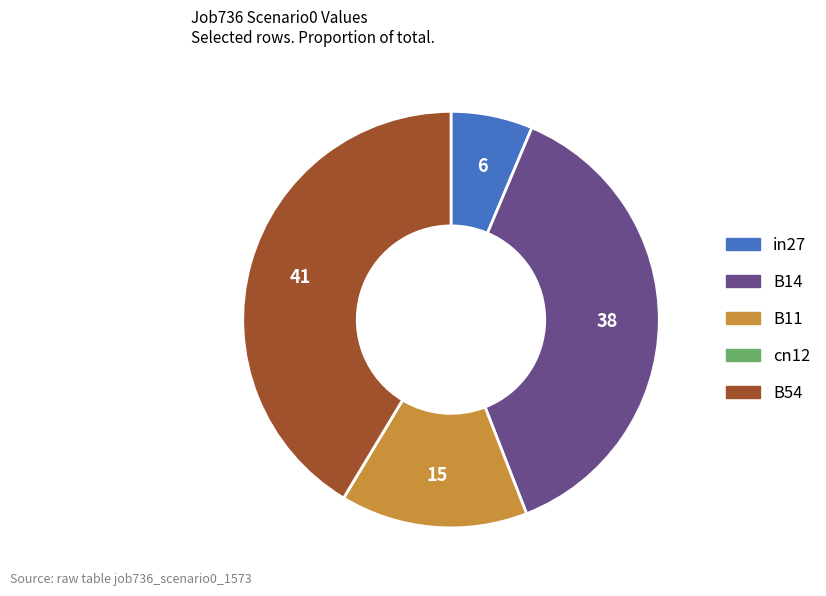

Between B14 and in27, which is larger?

B14